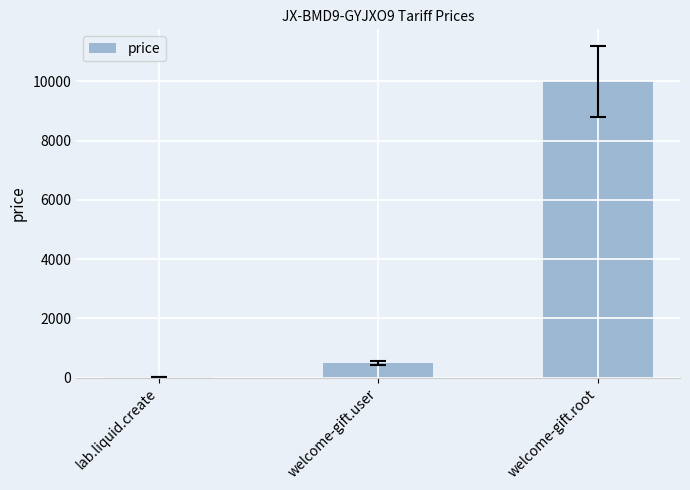

What is the greatest value displayed?

10000